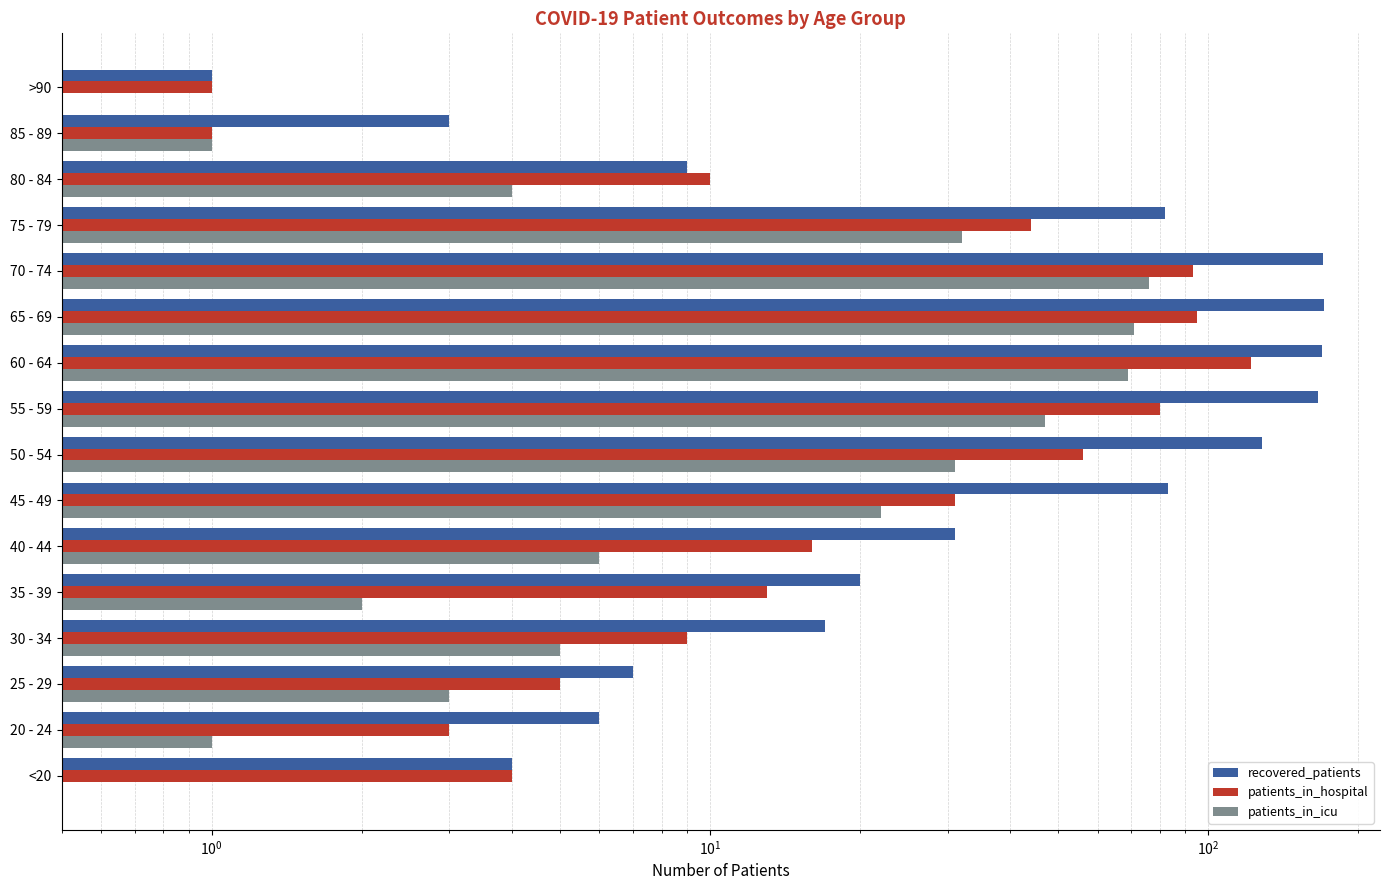

What is the value of the patients_in_hospital bar at the 14th from the left?

10